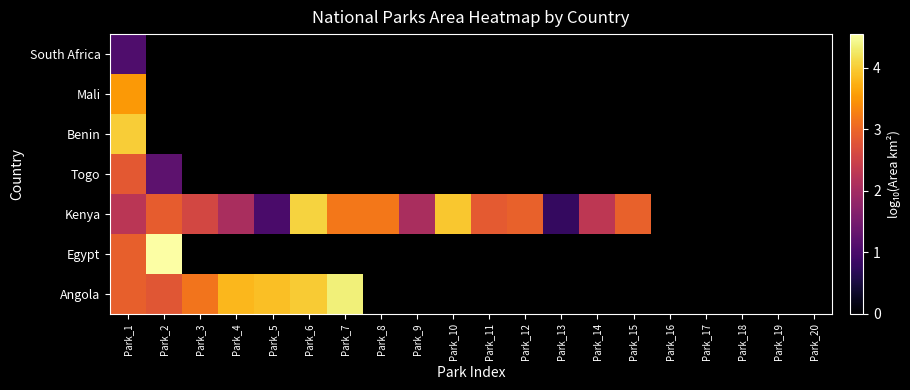

At how many categories does at least one series exceed 2?

14